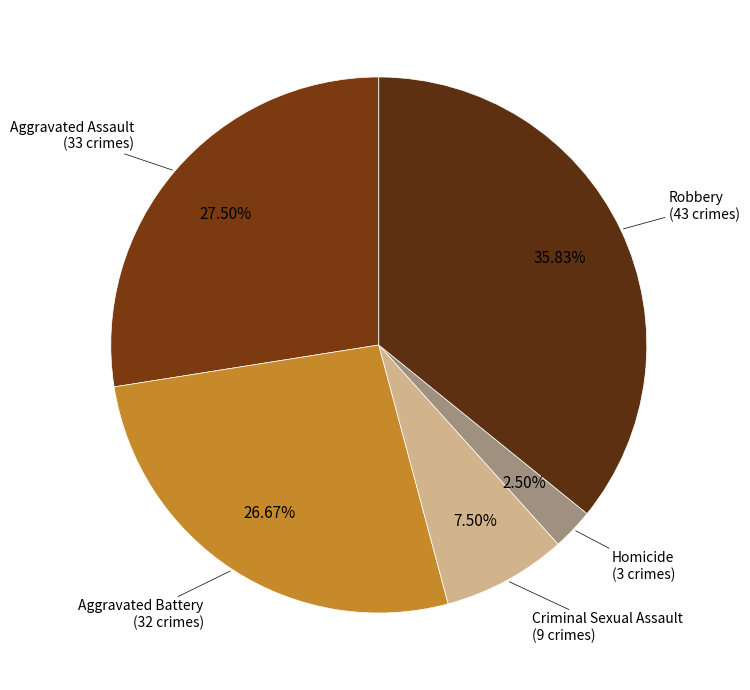

Is there any slice that represents more than half of the pie?

No